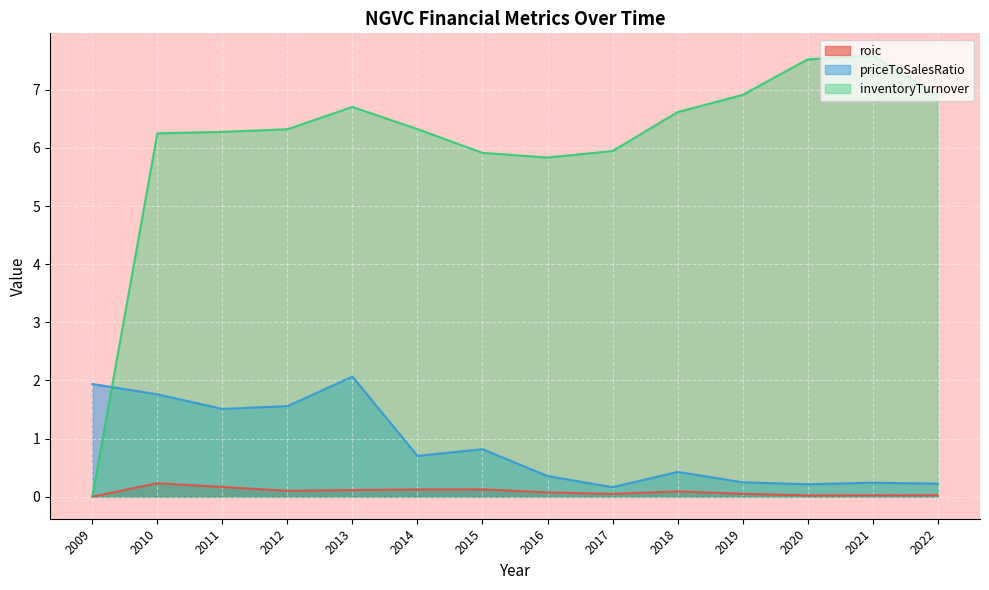

Which series changed the most between 2010 and 2014?

priceToSalesRatio